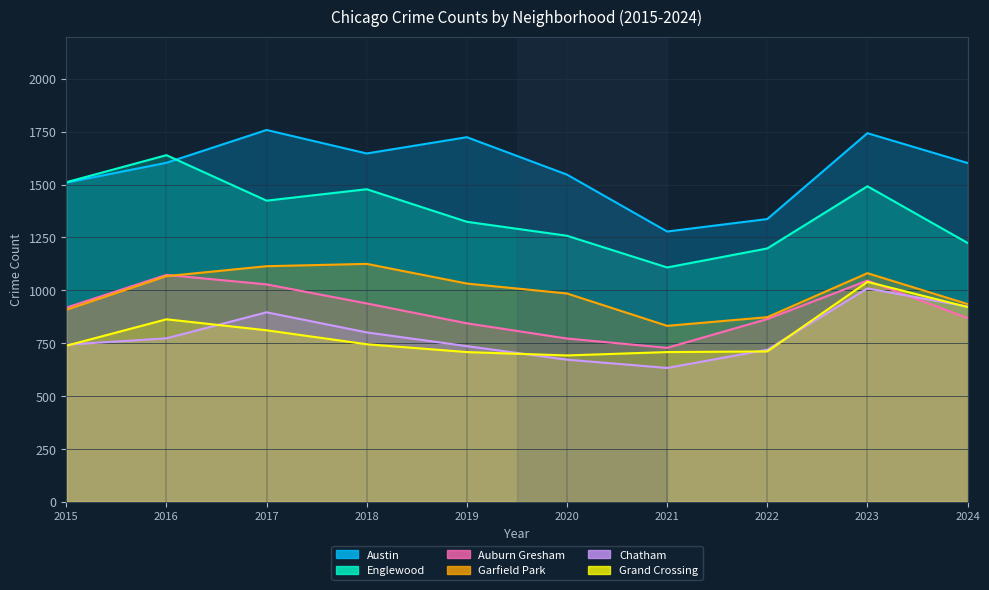

What is the difference between the maximum and second lowest values in the Chatham series?

337